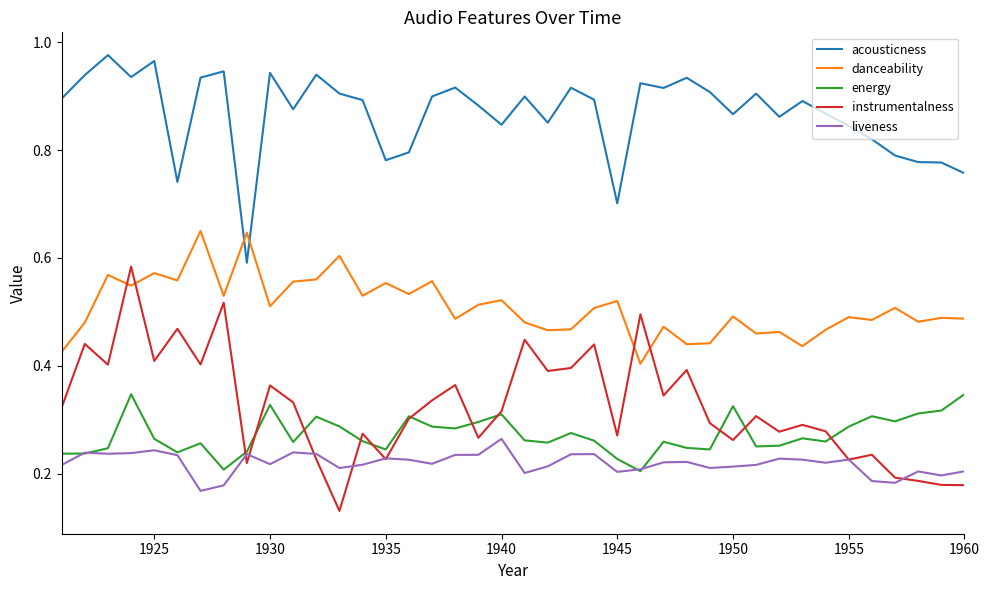

List the series in order of their peak value, highest first.

acousticness, danceability, instrumentalness, energy, liveness